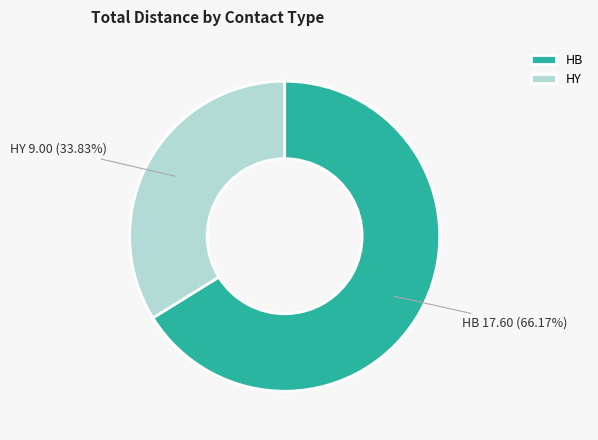

Is there any slice that represents more than half of the pie?

Yes